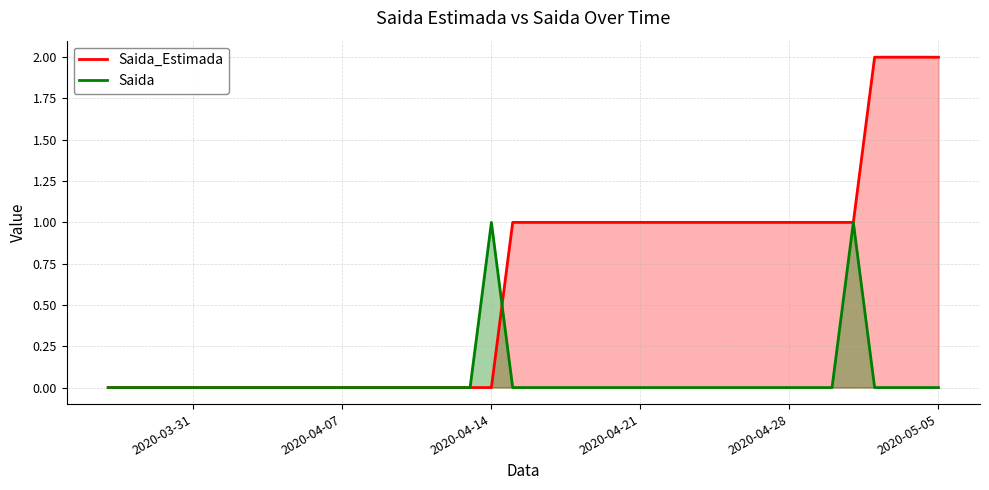

Which series has the largest total across all categories?

Saida_Estimada